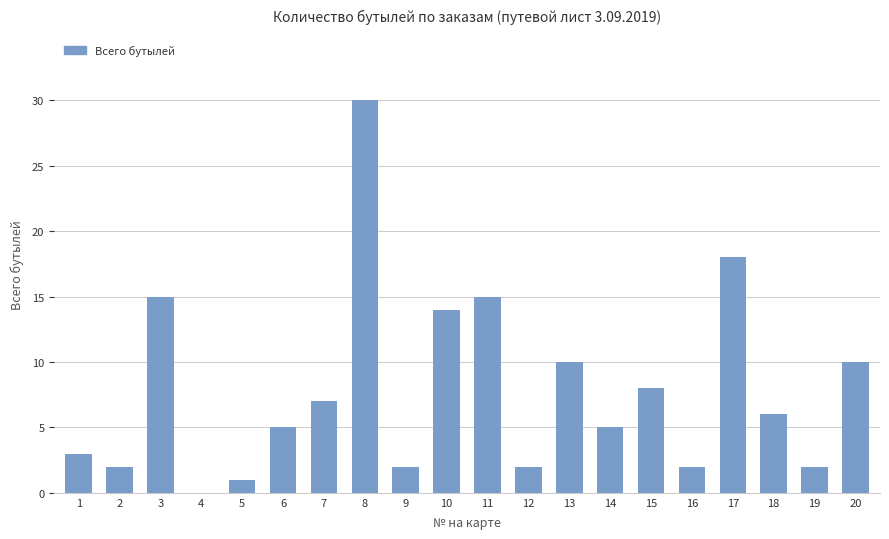

What is the sum of all values?

157